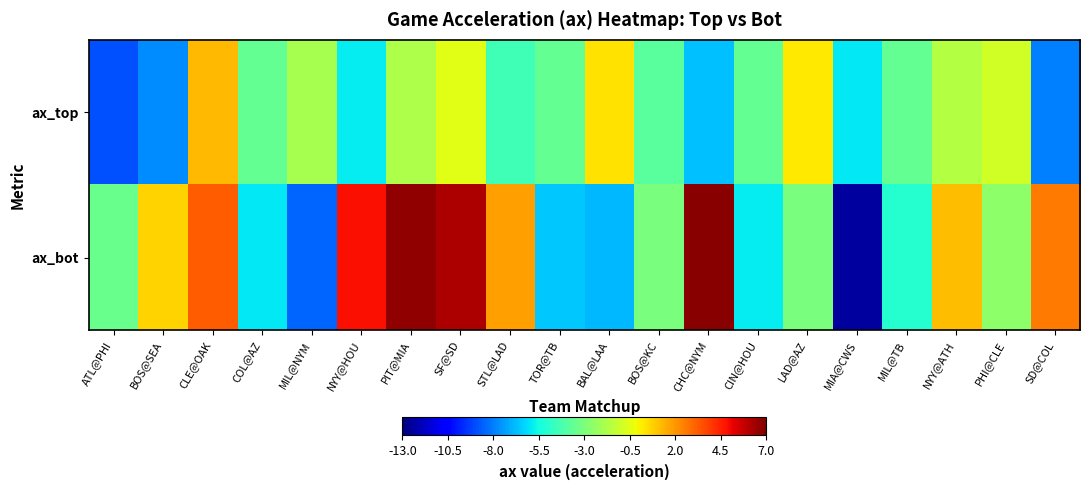

Which series changed the most between PIT@MIA and TOR@TB?

ax_bot